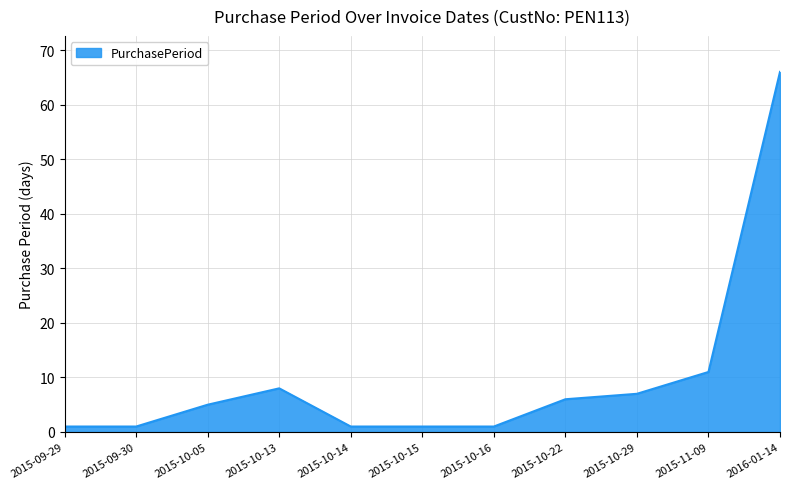

Approximately how many times larger is the value at 2015-09-29 compared to 2015-10-05?

0.2